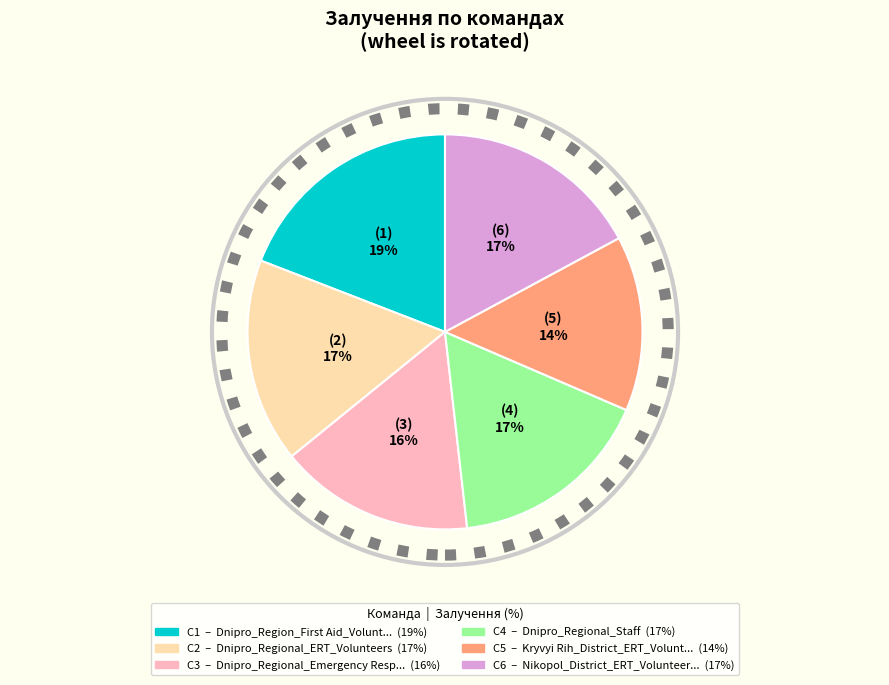

To the nearest percent, what is the difference between the largest and smallest slice percentages?

5%